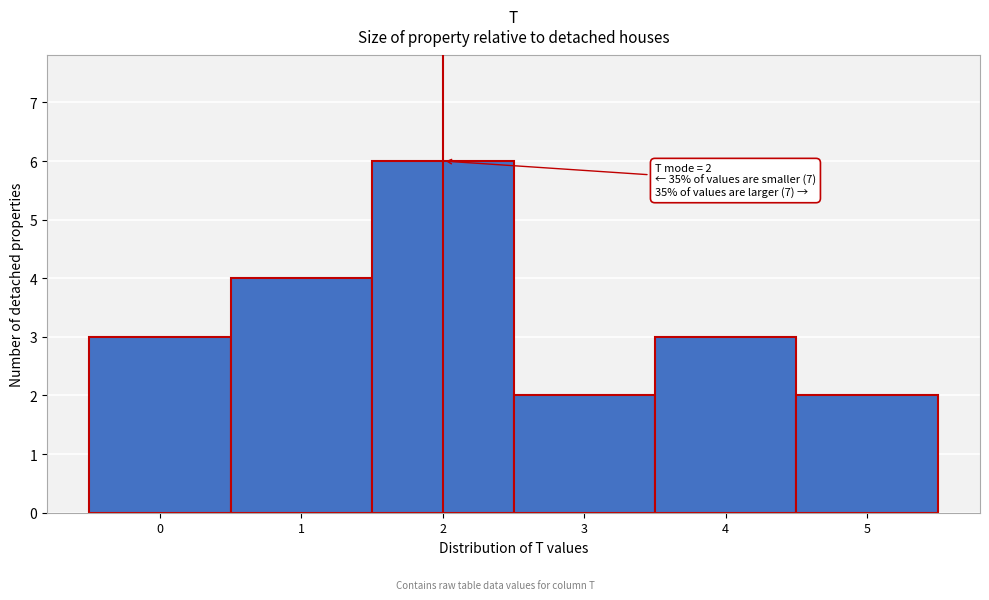

Over which range of the x-axis is the bar tallest?

1.5 to 2.5